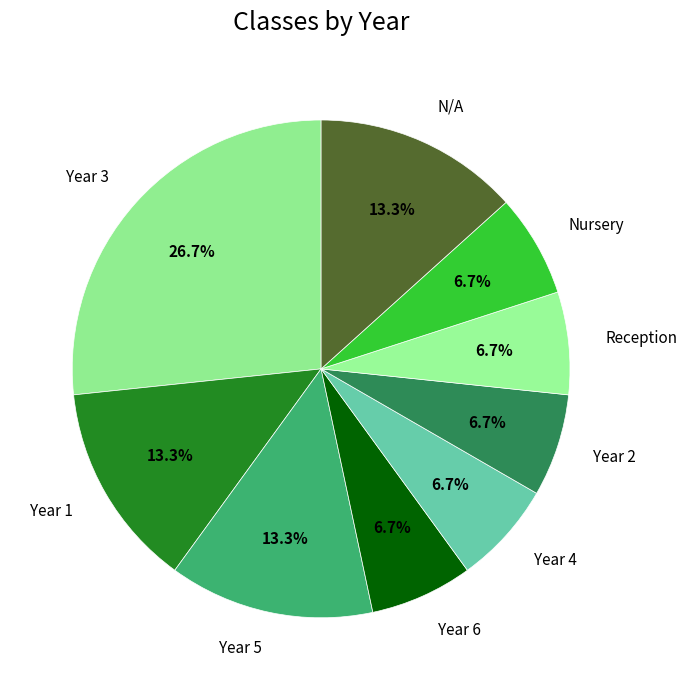

How many slices are in this pie chart?

9